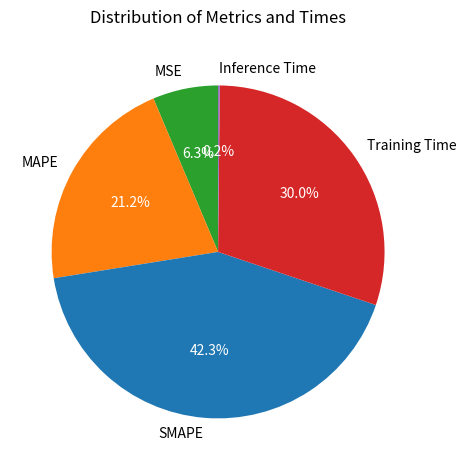

What portion of the pie excludes SMAPE?

57.7%